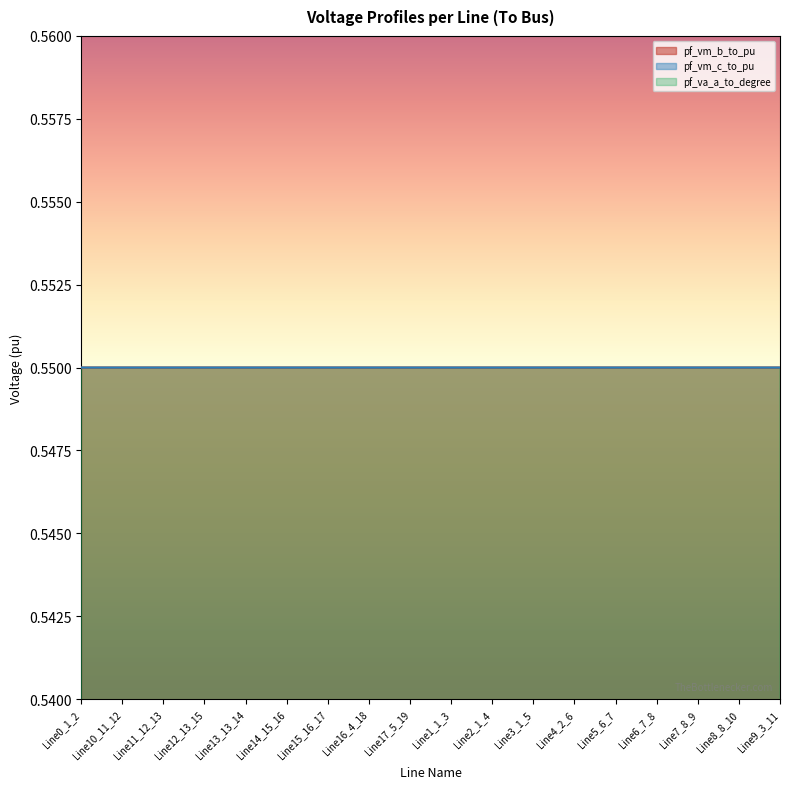

Count the pf_vm_b_to_pu values in the range 0 to 1.

18